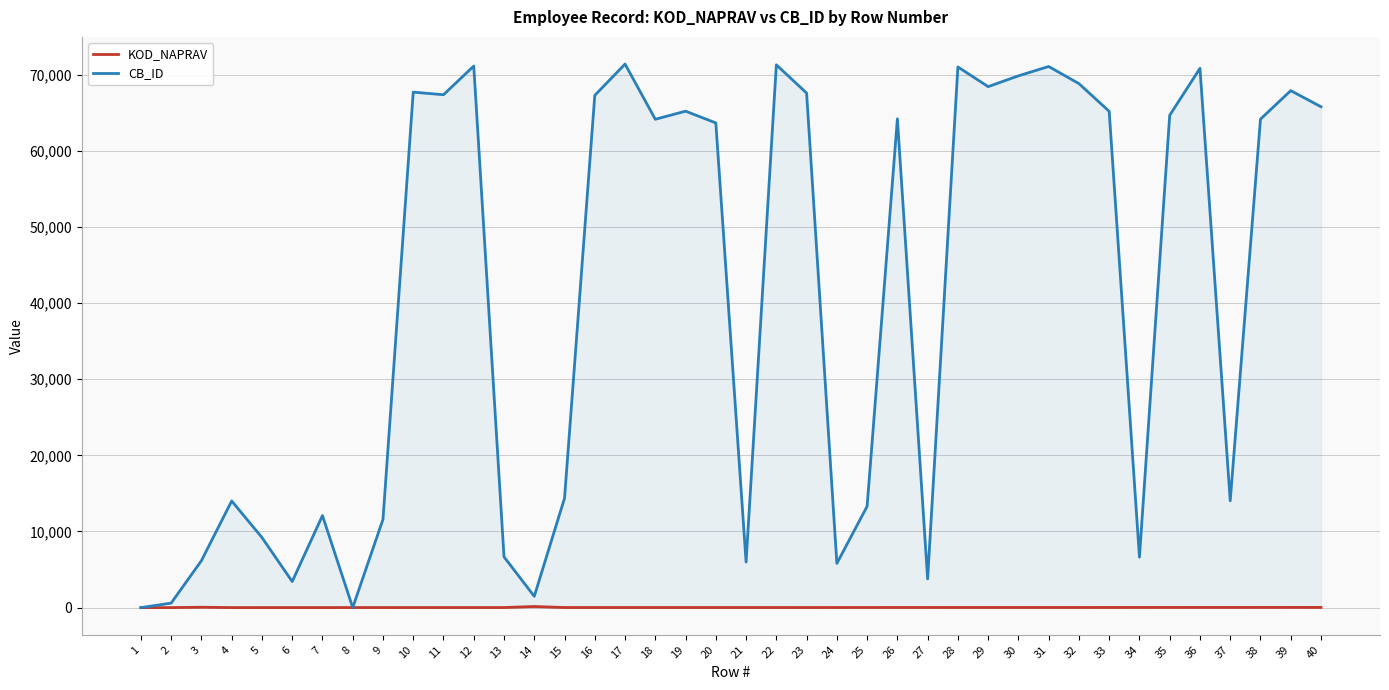

Is the value of KOD_NAPRAV at 31 greater than the value of CB_ID at 2?

No